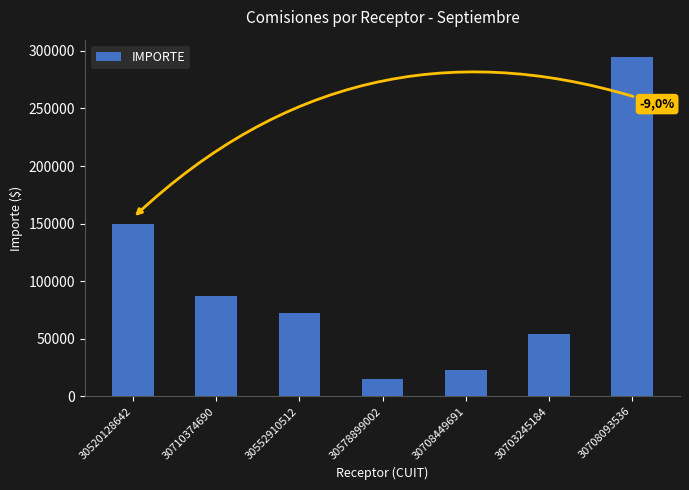

What is the value of the 7th bar from the left?

295000